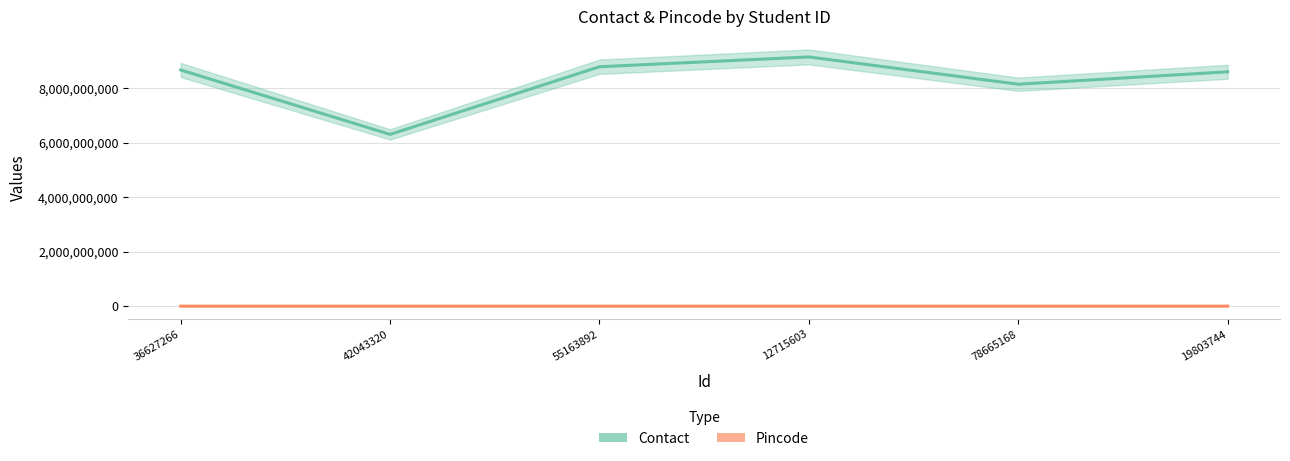

What is the difference between the Contact values at 55163892 and 36627266?

119244405